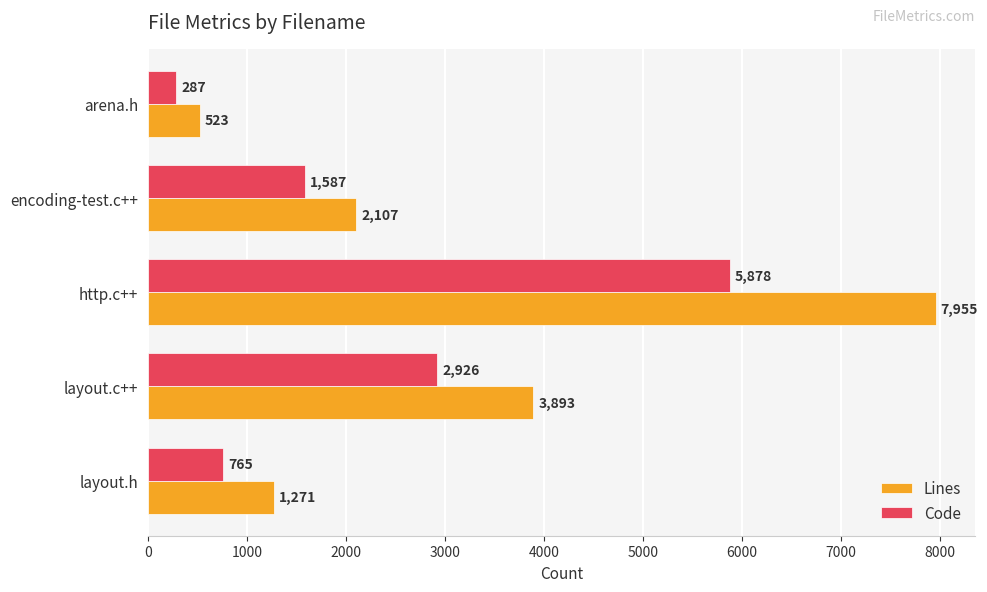

What are all the series names shown in the legend?

Lines, Code